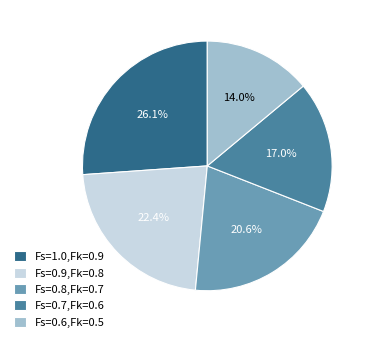

Is it true that Fs=0.8,Fk=0.7 is 9% of the pie?

False